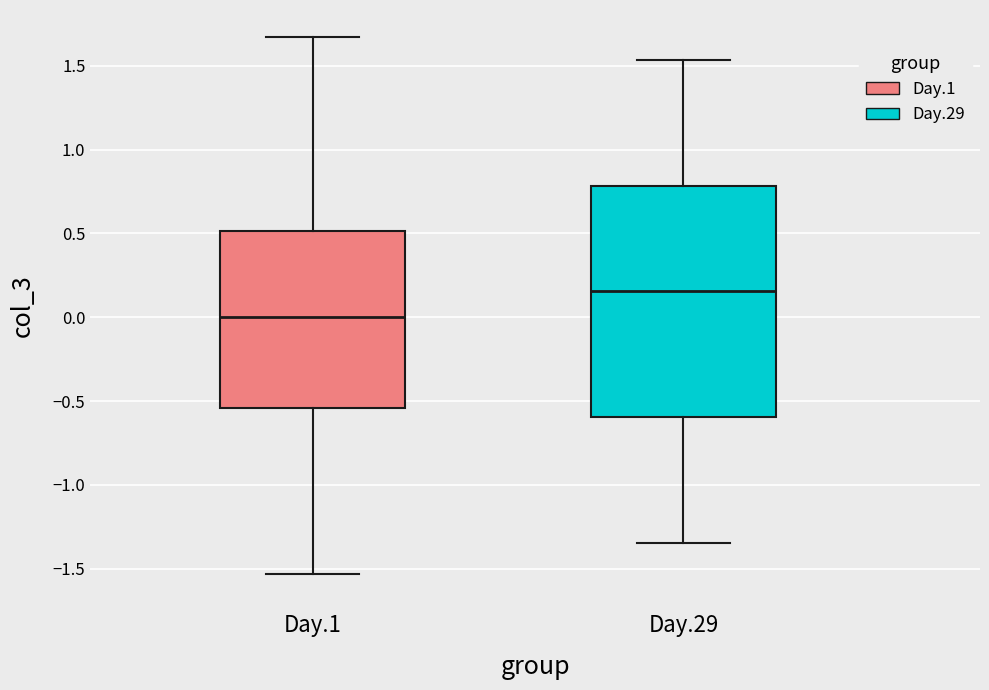

Which box is the tallest, from its lower edge to its upper edge?

Day.29